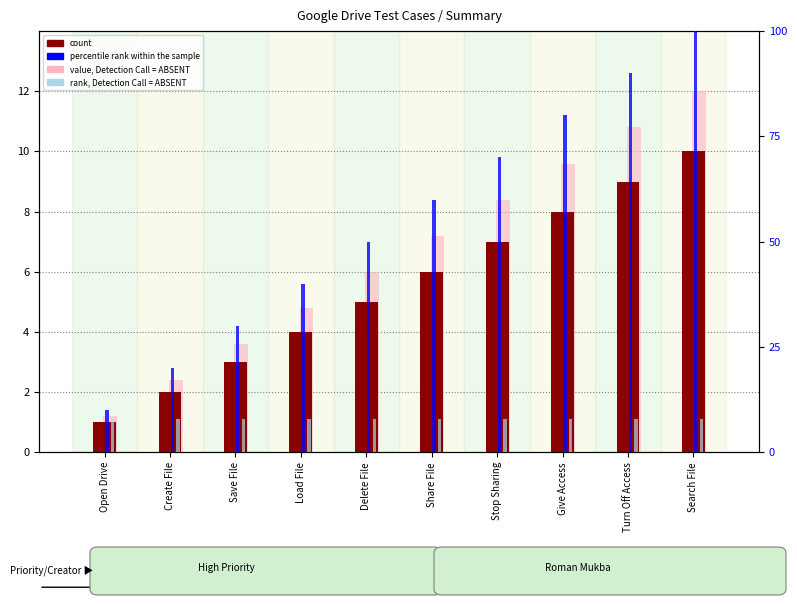

How many count values are between 3 and 8?

6